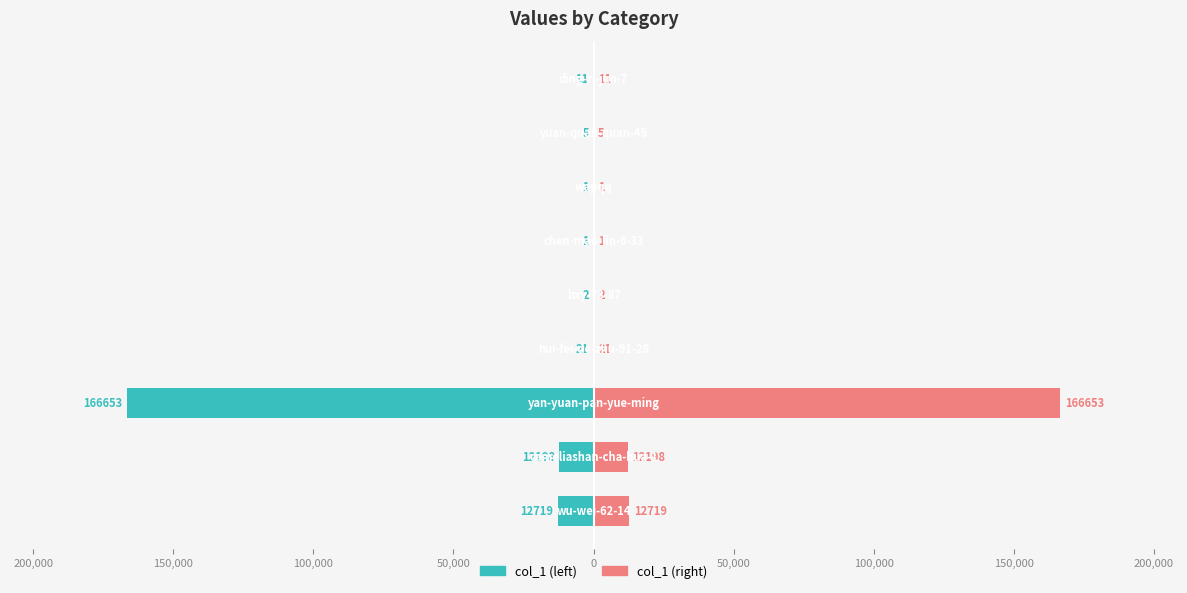

Which series changed the most between 250,000 and 0?

col_1 (left)